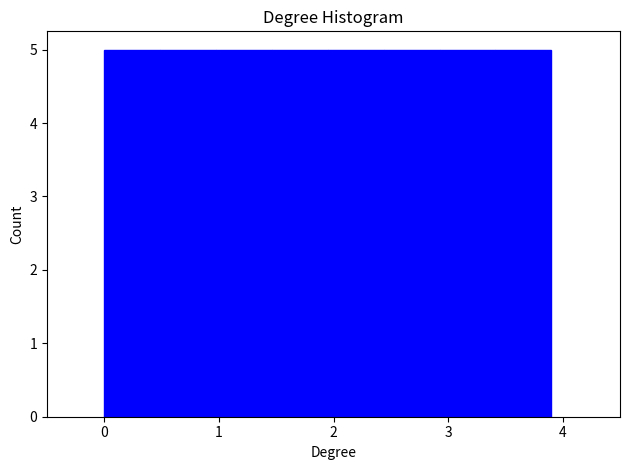

Reading left to right, list every bar in this chart as the range it spans on the x-axis followed by its height. Neither the bar edges nor the heights are printed on the chart, so give them approximately, as read against the axes.

0.0 to 0.5: 5
0.5 to 1.0: 5
1.0 to 1.5: 5
1.5 to 2.0: 5
2.0 to 2.4: 5
2.4 to 2.9: 5
2.9 to 3.4: 5
3.4 to 3.9: 5